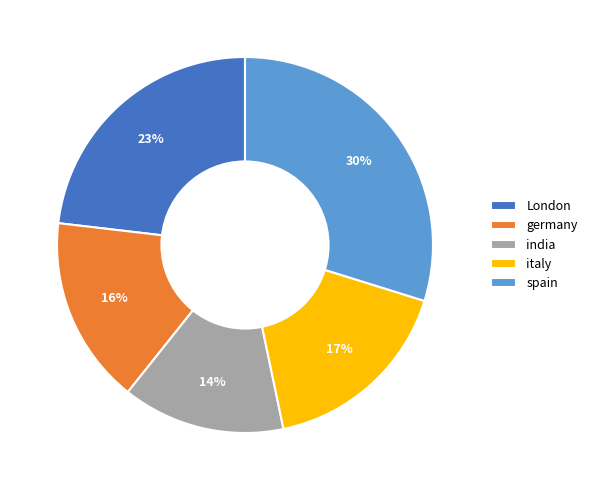

How many segments does this pie chart have?

5